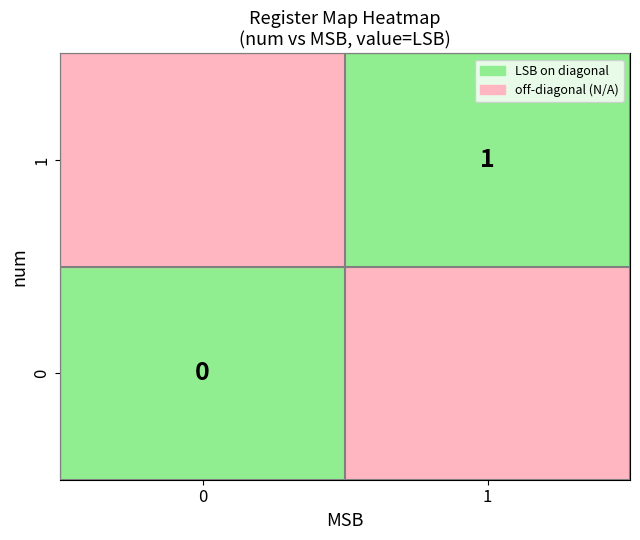

True or false: 1 has a value of 1.0 at 1.

True